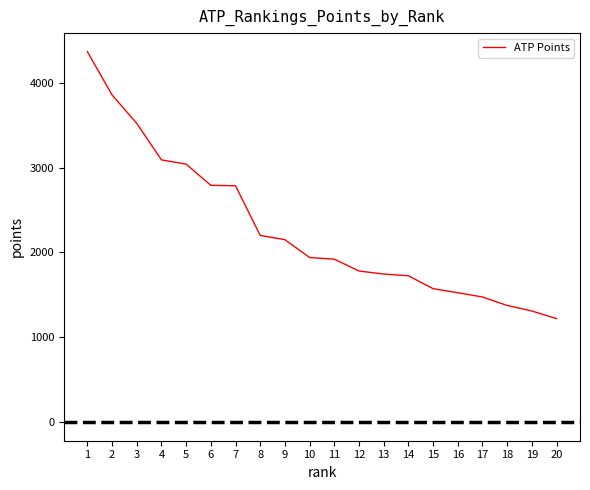

What is the difference between the maximum and minimum values?

3145